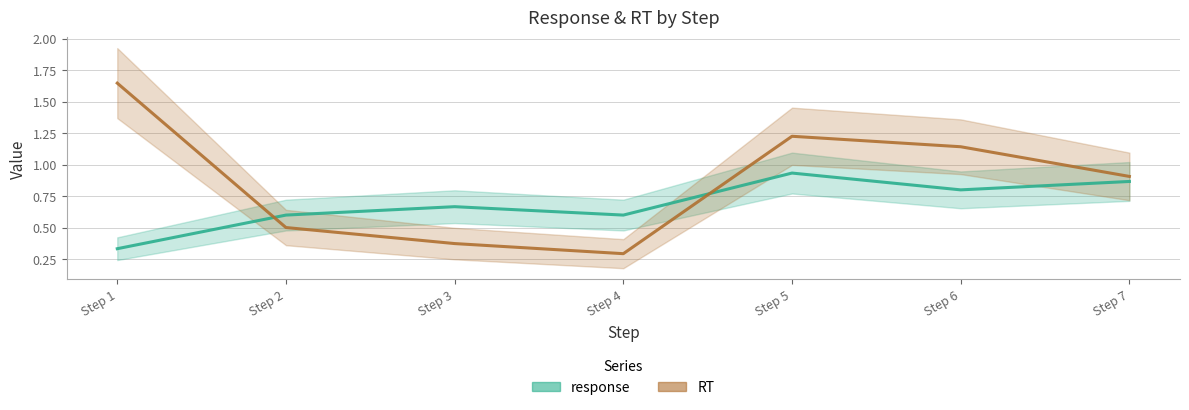

What is the maximum value shown in the chart?

1.6